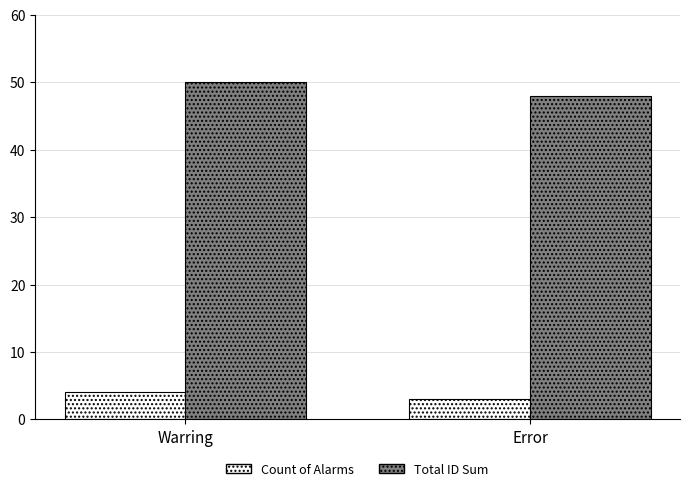

The Count of Alarms series shows 1 at Warring. True or false?

False